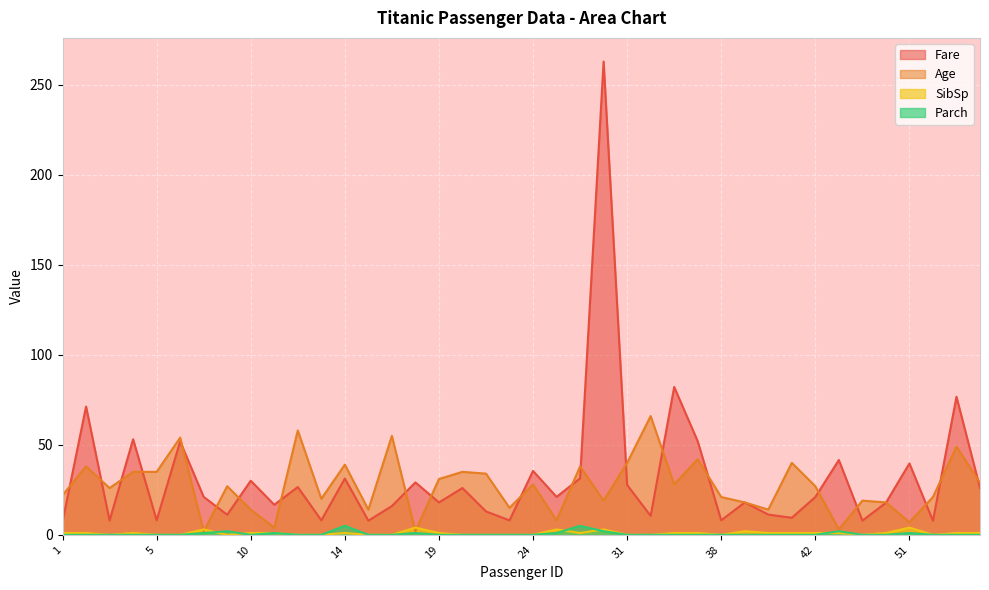

Does the chart display data point markers on the line(s)?

No